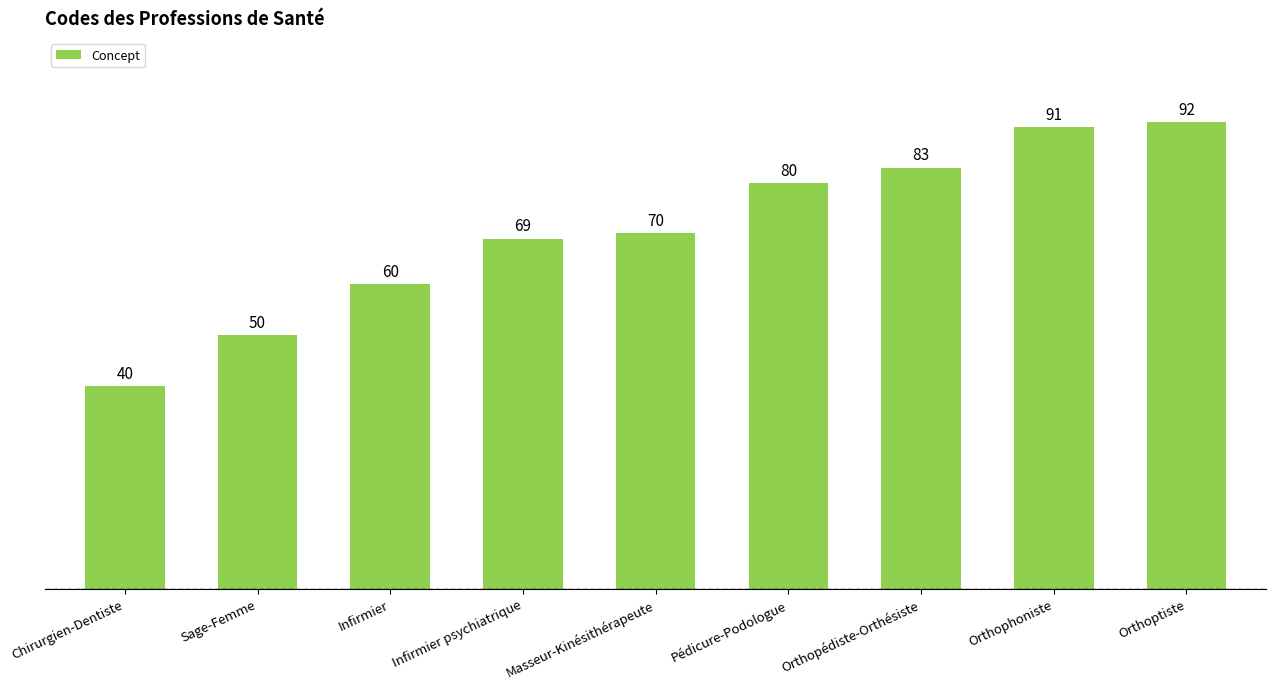

At which label is the value closest to 66?

Infirmier psychiatrique